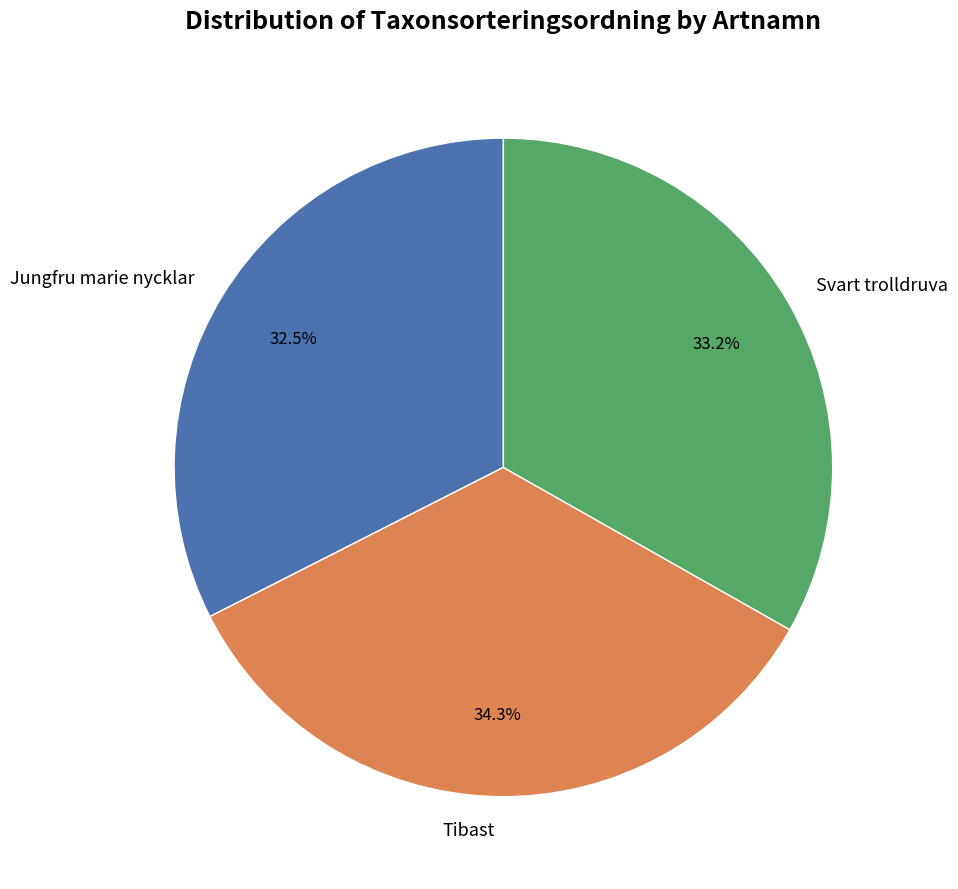

Is it true that Svart trolldruva is 33% of the pie?

True